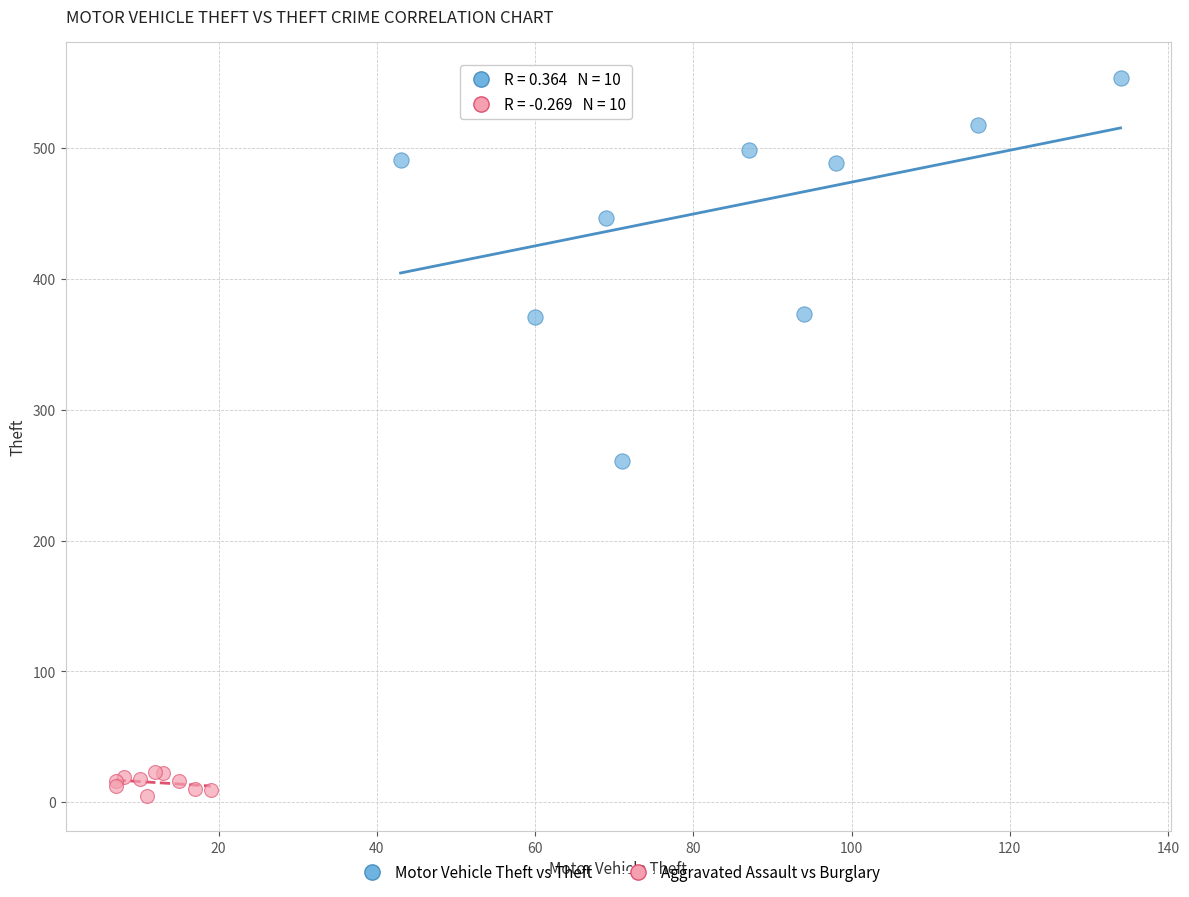

Which series has the largest Y range (max minus min)?

Motor Vehicle Theft vs Theft